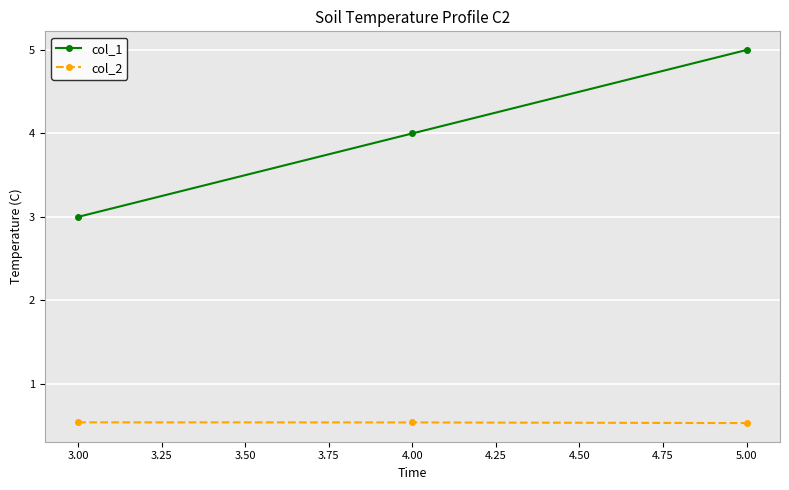

At how many categories does at least one series exceed 1?

3